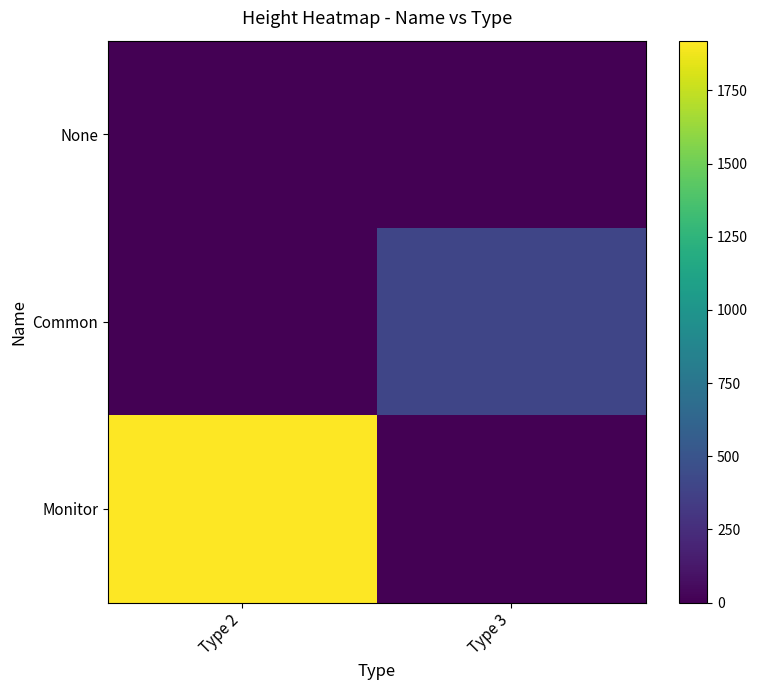

Between Type 2 and Type 3, which series saw the biggest shift?

Monitor